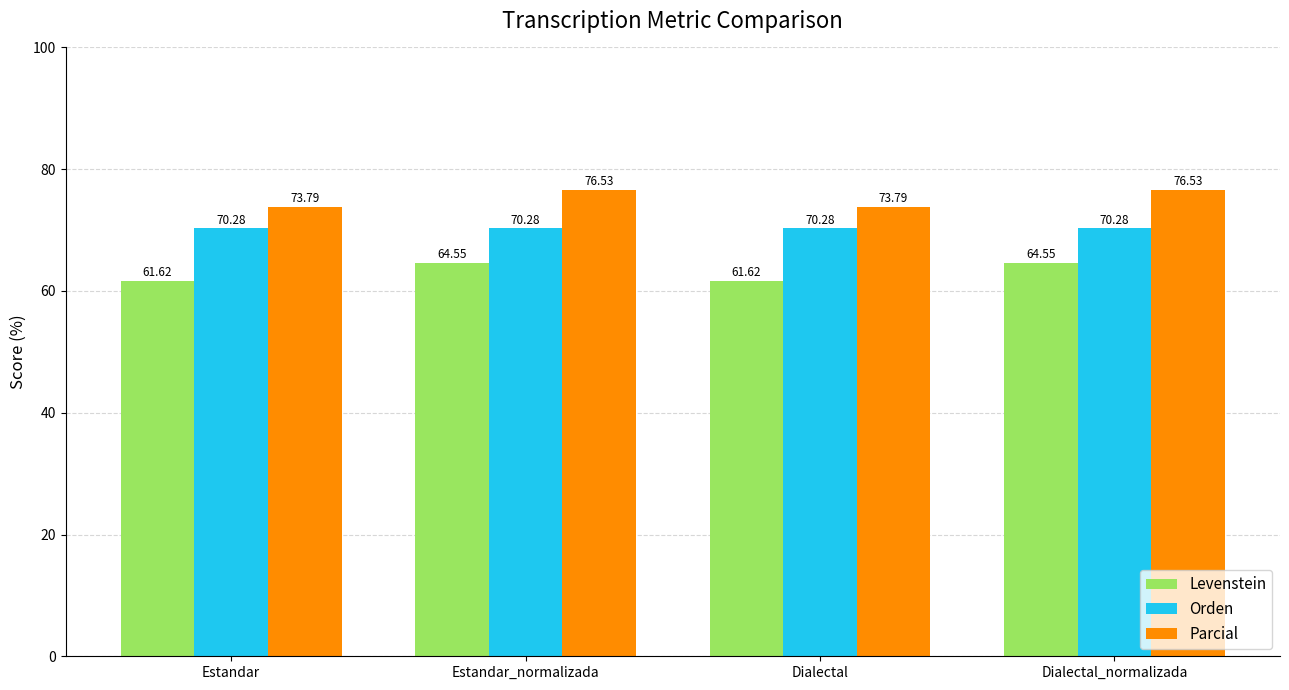

Is the value of Parcial at Estandar greater than the value of Levenstein at Estandar_normalizada?

Yes